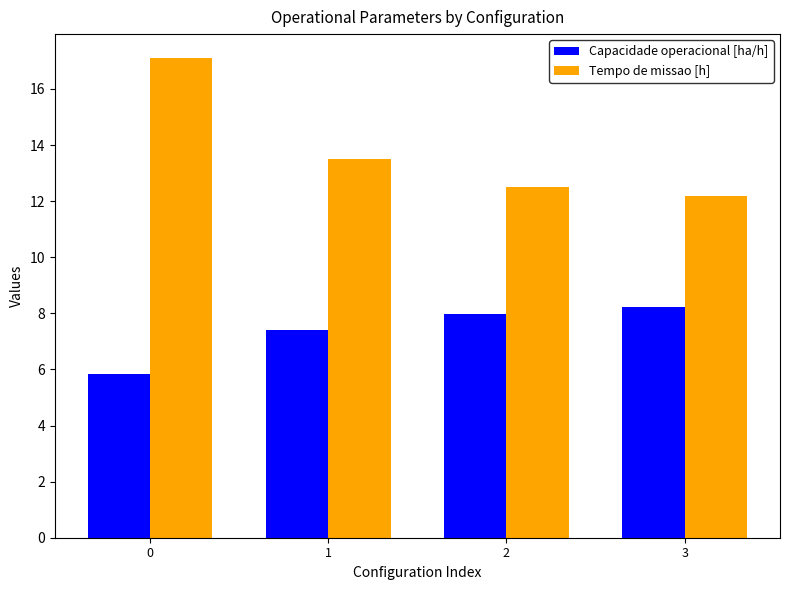

What is the value of the Tempo de missao [h] bar at the 2nd from the left?

13.5